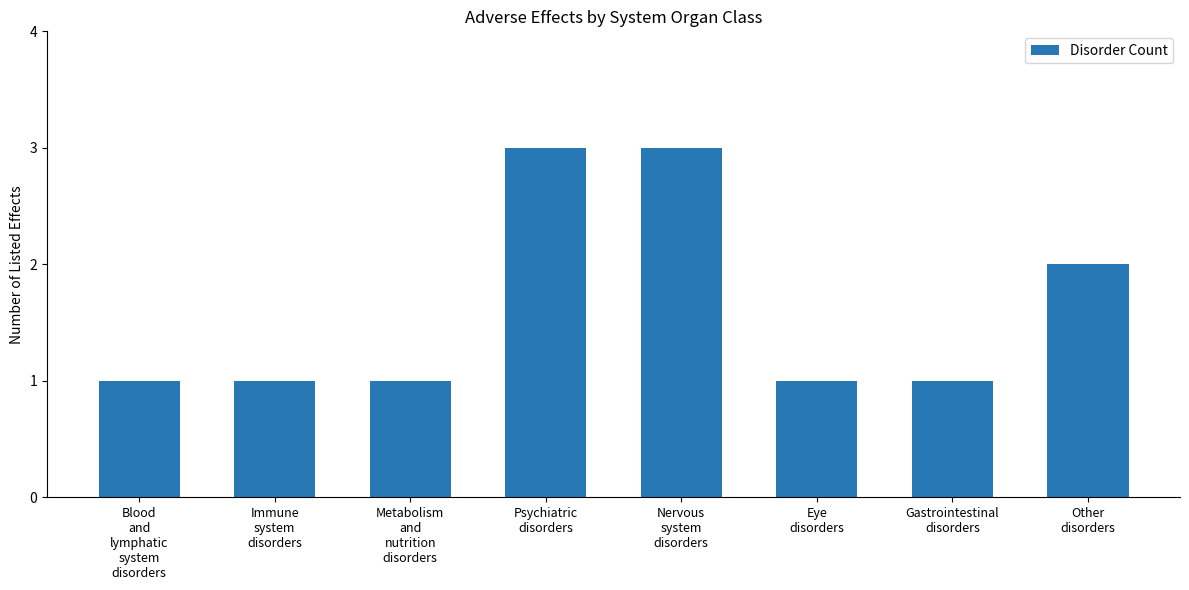

What is the maximum value shown in the chart?

3